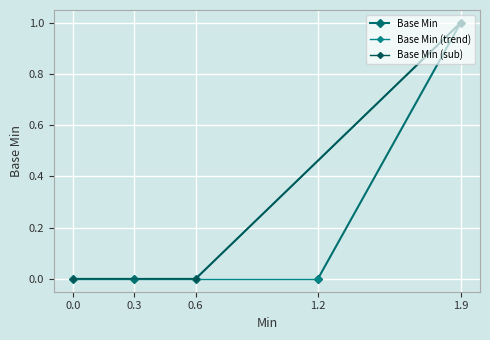

The value of Base Min at 0.3 is 0. True or false?

True